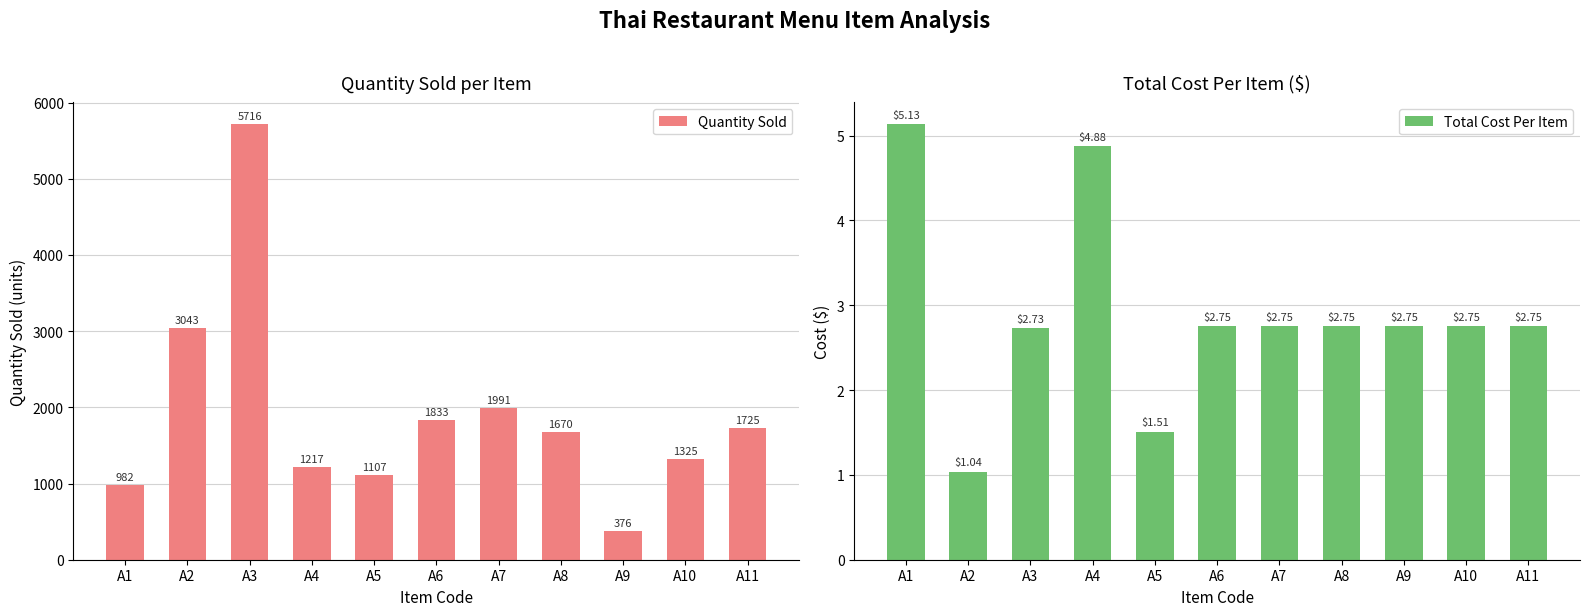

Is it true that Quantity Sold equals 1725.0 at A11?

True